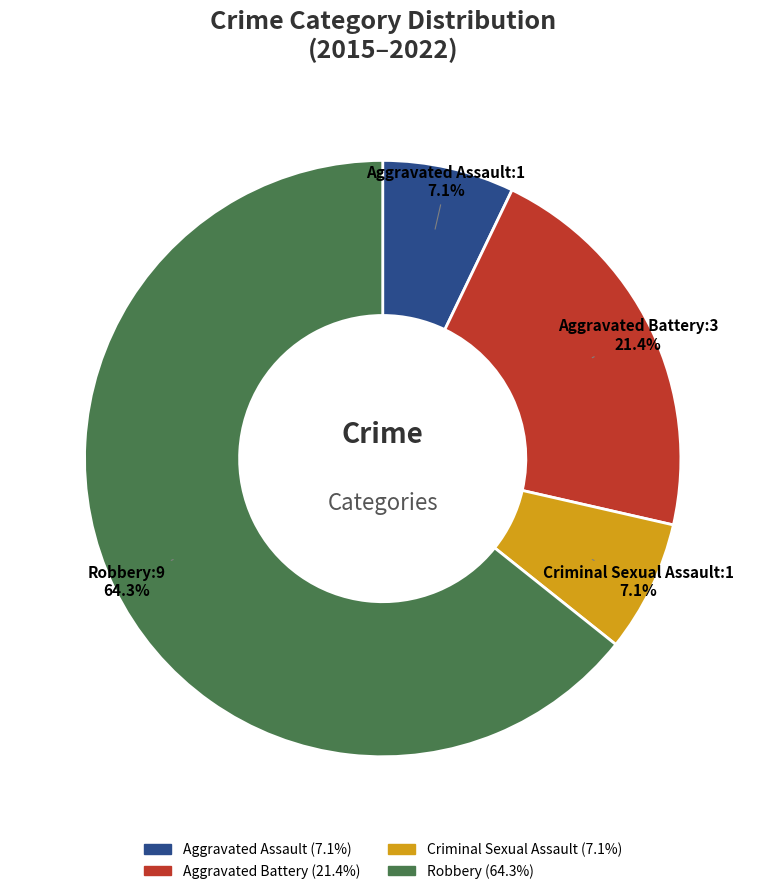

Which slice is the largest?

Robbery